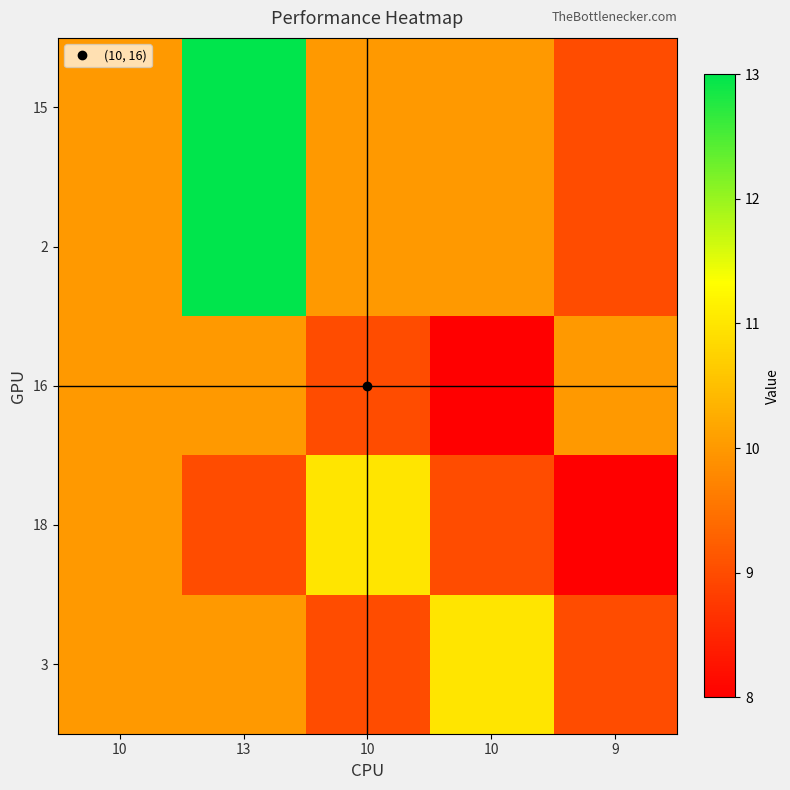

Reading right to left, list all the values displayed in this chart.

15: 9=9	10=10	10=10	13=13	10=10
2: 9=9	10=10	10=10	13=13	10=10
16: 9=10	10=8	10=9	13=10	10=10
18: 9=8	10=9	10=11	13=9	10=10
3: 9=9	10=11	10=9	13=10	10=10